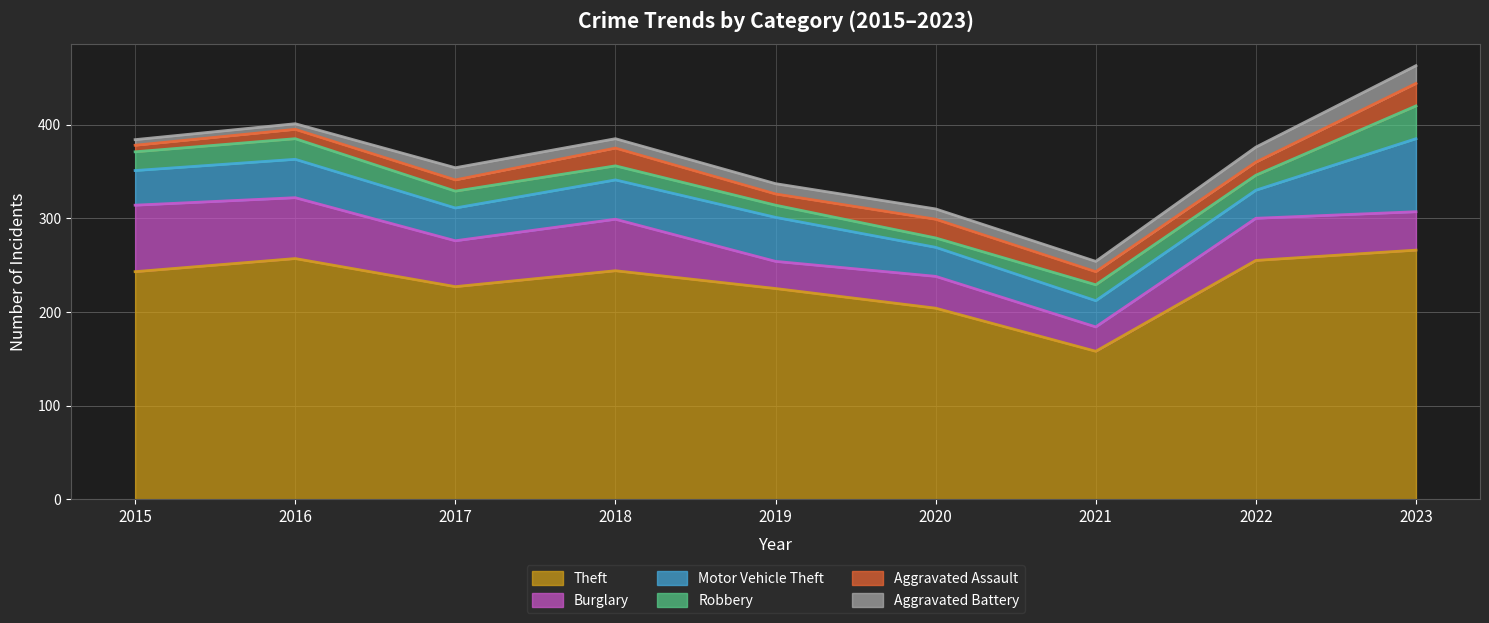

True or false: Theft and Aggravated Battery cross at least once.

False